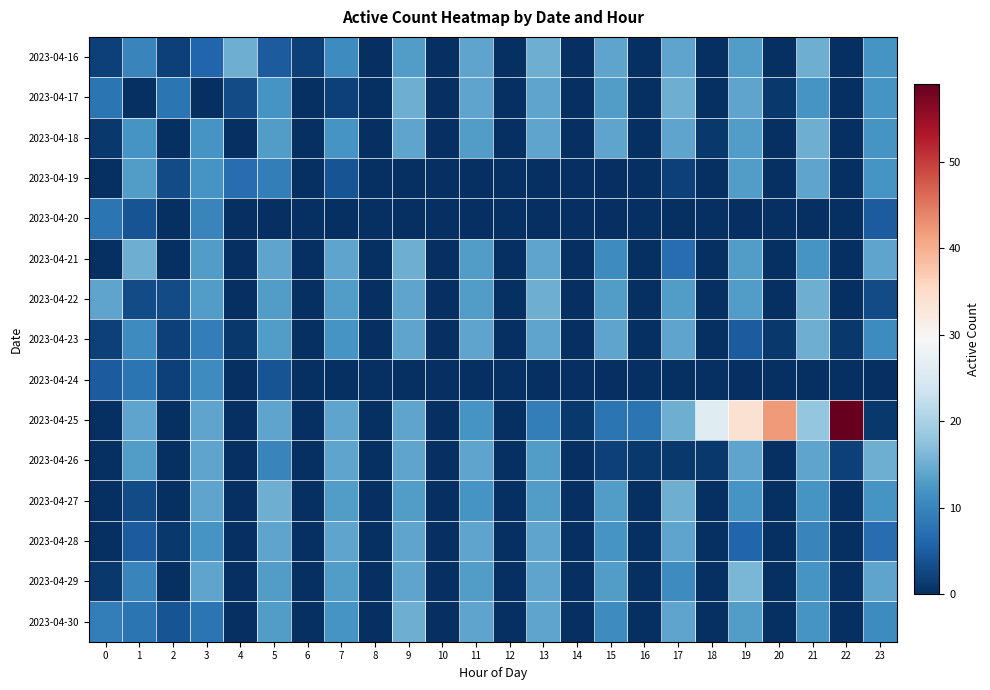

Reading left to right, transcribe all the data shown in this chart.

2023-04-16: 0=2	1=10	2=2	3=6	4=15	5=5	6=2	7=11	8=0	9=13	10=0	11=14	12=0	13=15	14=0	15=14	16=0	17=14	18=0	19=13	20=0	21=15	22=0	23=12
2023-04-17: 0=8	1=0	2=8	3=0	4=3	5=12	6=0	7=2	8=0	9=15	10=0	11=14	12=0	13=14	14=0	15=13	16=0	17=15	18=0	19=14	20=1	21=12	22=0	23=12
2023-04-18: 0=1	1=12	2=0	3=12	4=0	5=13	6=0	7=12	8=0	9=14	10=0	11=13	12=0	13=14	14=0	15=14	16=0	17=14	18=1	19=13	20=0	21=15	22=0	23=12
2023-04-19: 0=0	1=13	2=3	3=12	4=7	5=9	6=0	7=4	8=0	9=0	10=0	11=0	12=0	13=0	14=0	15=0	16=0	17=2	18=0	19=13	20=0	21=14	22=0	23=12
2023-04-20: 0=8	1=4	2=0	3=10	4=0	5=0	6=0	7=0	8=0	9=0	10=0	11=0	12=0	13=0	14=0	15=0	16=0	17=0	18=0	19=0	20=0	21=0	22=0	23=5
2023-04-21: 0=0	1=15	2=0	3=13	4=0	5=14	6=0	7=14	8=0	9=15	10=0	11=13	12=0	13=14	14=0	15=11	16=0	17=7	18=0	19=13	20=0	21=12	22=0	23=14
2023-04-22: 0=14	1=3	2=3	3=13	4=0	5=13	6=0	7=13	8=0	9=14	10=0	11=13	12=0	13=15	14=0	15=13	16=0	17=13	18=0	19=13	20=0	21=15	22=0	23=3
2023-04-23: 0=2	1=11	2=2	3=9	4=1	5=13	6=0	7=12	8=0	9=14	10=0	11=14	12=0	13=14	14=0	15=14	16=0	17=14	18=0	19=5	20=1	21=15	22=1	23=11
2023-04-24: 0=5	1=8	2=2	3=11	4=0	5=4	6=0	7=0	8=0	9=0	10=0	11=0	12=0	13=0	14=0	15=0	16=0	17=0	18=0	19=0	20=0	21=0	22=0	23=0
2023-04-25: 0=0	1=14	2=0	3=14	4=0	5=14	6=0	7=14	8=0	9=14	10=0	11=12	12=0	13=9	14=1	15=8	16=8	17=15	18=26	19=34	20=42	21=18	22=59	23=1
2023-04-26: 0=0	1=13	2=0	3=14	4=0	5=10	6=0	7=14	8=0	9=14	10=0	11=14	12=0	13=13	14=0	15=2	16=1	17=1	18=1	19=14	20=0	21=14	22=2	23=15
2023-04-27: 0=0	1=3	2=0	3=14	4=0	5=15	6=0	7=13	8=0	9=13	10=0	11=12	12=0	13=13	14=0	15=13	16=0	17=15	18=0	19=12	20=0	21=12	22=0	23=12
2023-04-28: 0=0	1=5	2=1	3=12	4=0	5=14	6=0	7=14	8=0	9=14	10=0	11=14	12=0	13=14	14=0	15=12	16=0	17=14	18=0	19=6	20=0	21=10	22=0	23=7
2023-04-29: 0=1	1=10	2=0	3=14	4=0	5=13	6=0	7=13	8=0	9=14	10=0	11=13	12=0	13=14	14=0	15=13	16=0	17=11	18=0	19=16	20=0	21=12	22=0	23=14
2023-04-30: 0=9	1=8	2=4	3=8	4=0	5=13	6=0	7=12	8=0	9=15	10=0	11=14	12=0	13=14	14=0	15=11	16=0	17=14	18=0	19=13	20=0	21=12	22=0	23=11